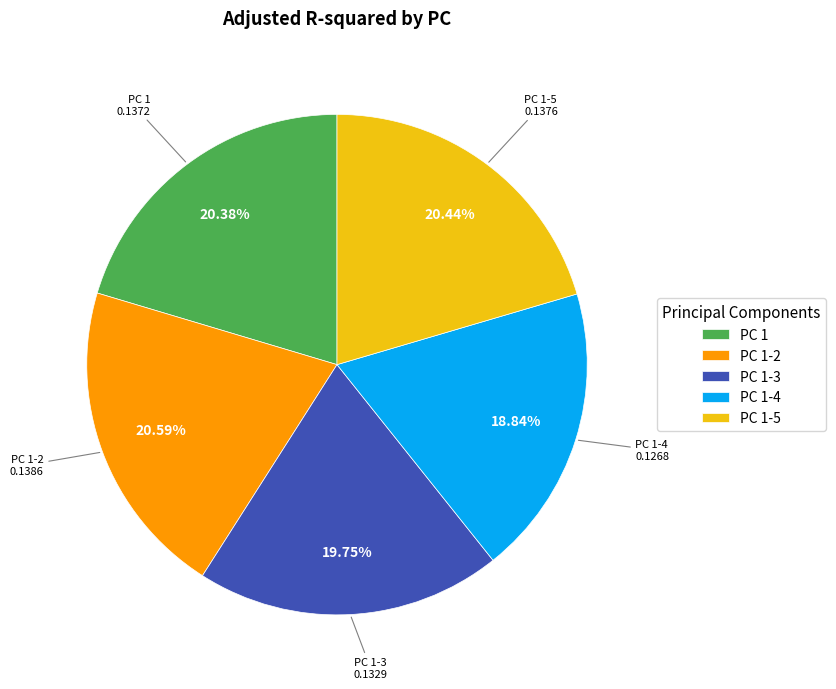

How many segments does this pie chart have?

5